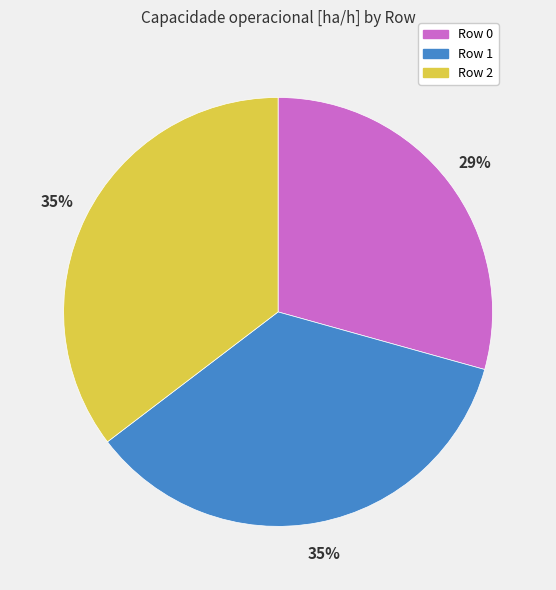

What percentage is the Row 0 slice, to the nearest percent?

29%